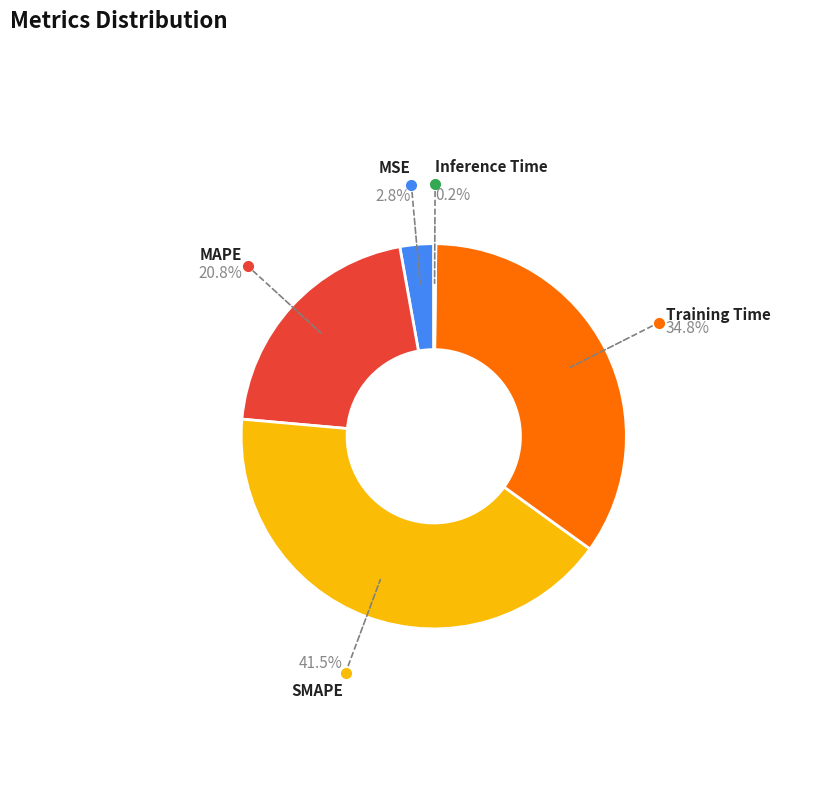

Does any single category account for the majority?

No